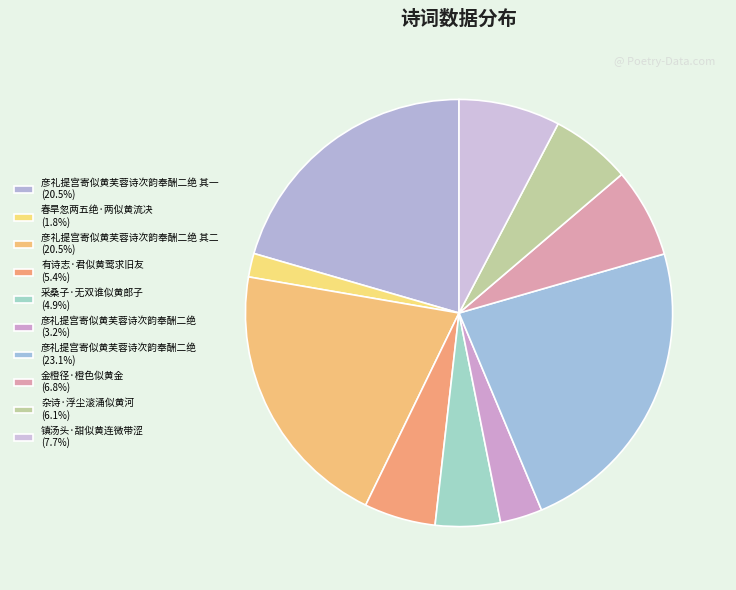

What is the largest slice in the pie chart?

彦礼提宫寄似黄芙蓉诗次韵奉酬二绝